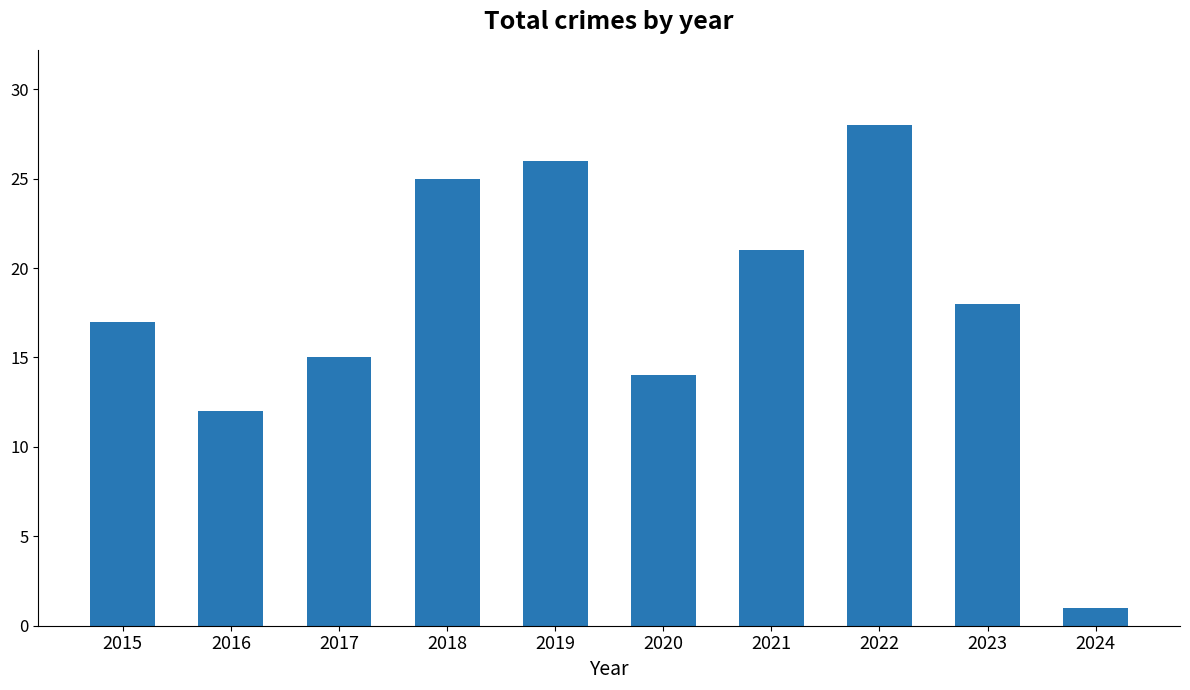

Where does the data first go above 18?

2018